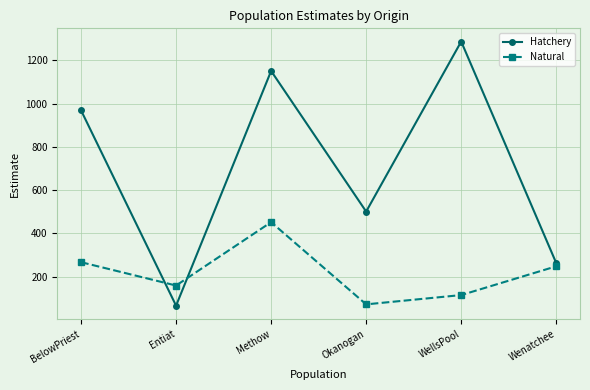

Between which two adjacent categories do Natural and Hatchery first intersect?

BelowPriest and Entiat